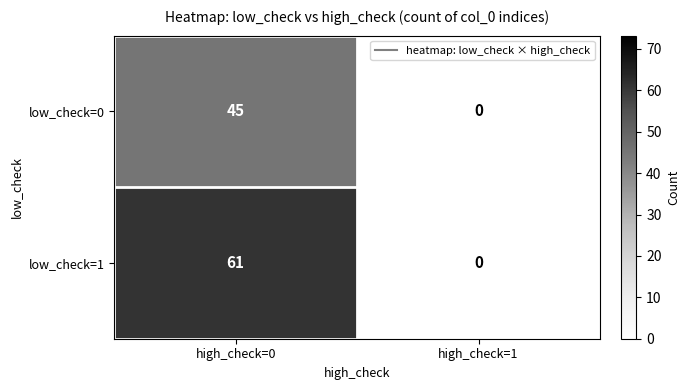

List the series in order of their overall mean, lowest first.

low_check=0, low_check=1